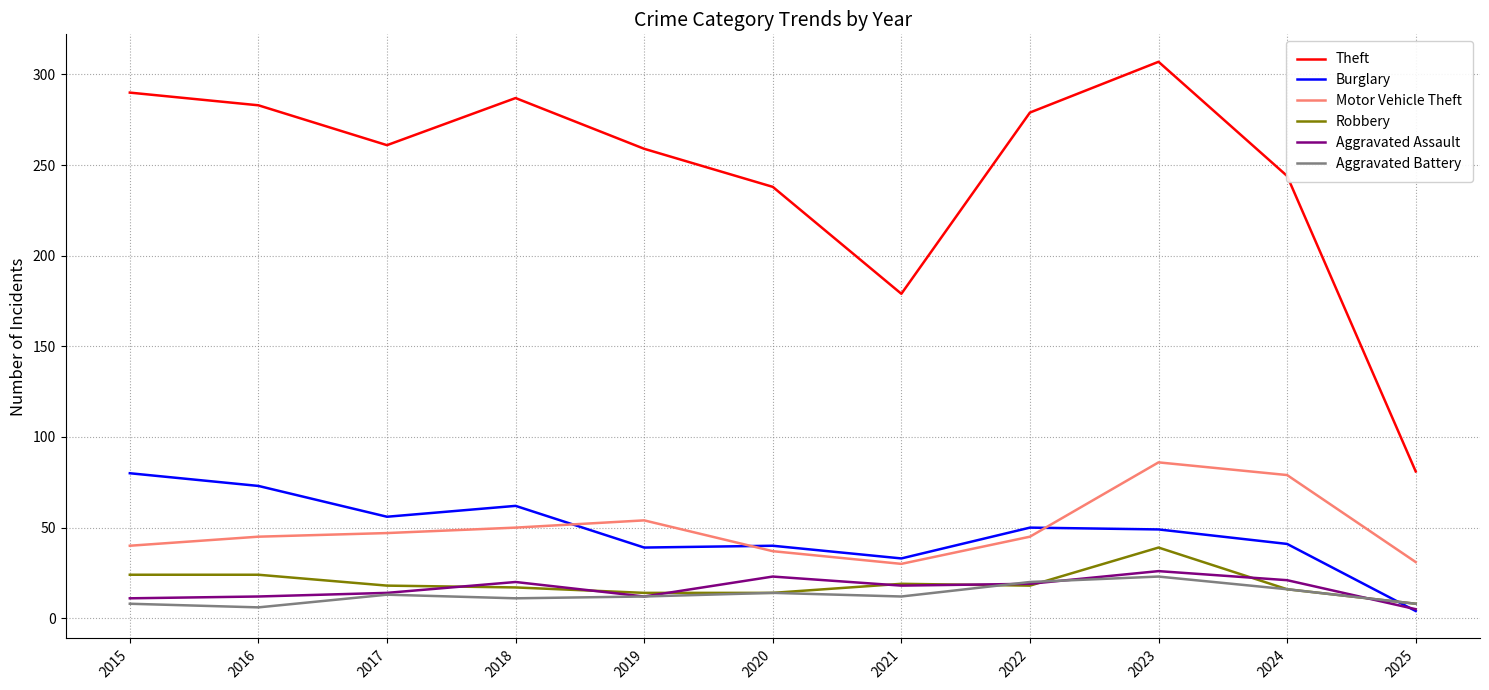

True or false: Motor Vehicle Theft and Robbery intersect in this chart.

False